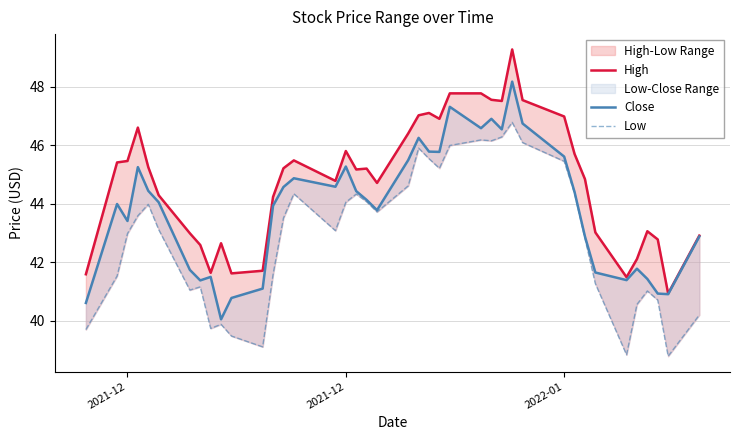

List the series in order of their overall mean, highest first.

High, Close, Low